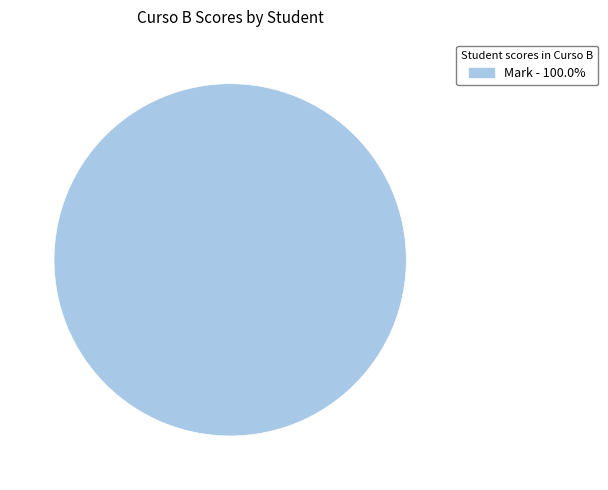

Count the number of slices in the pie.

1